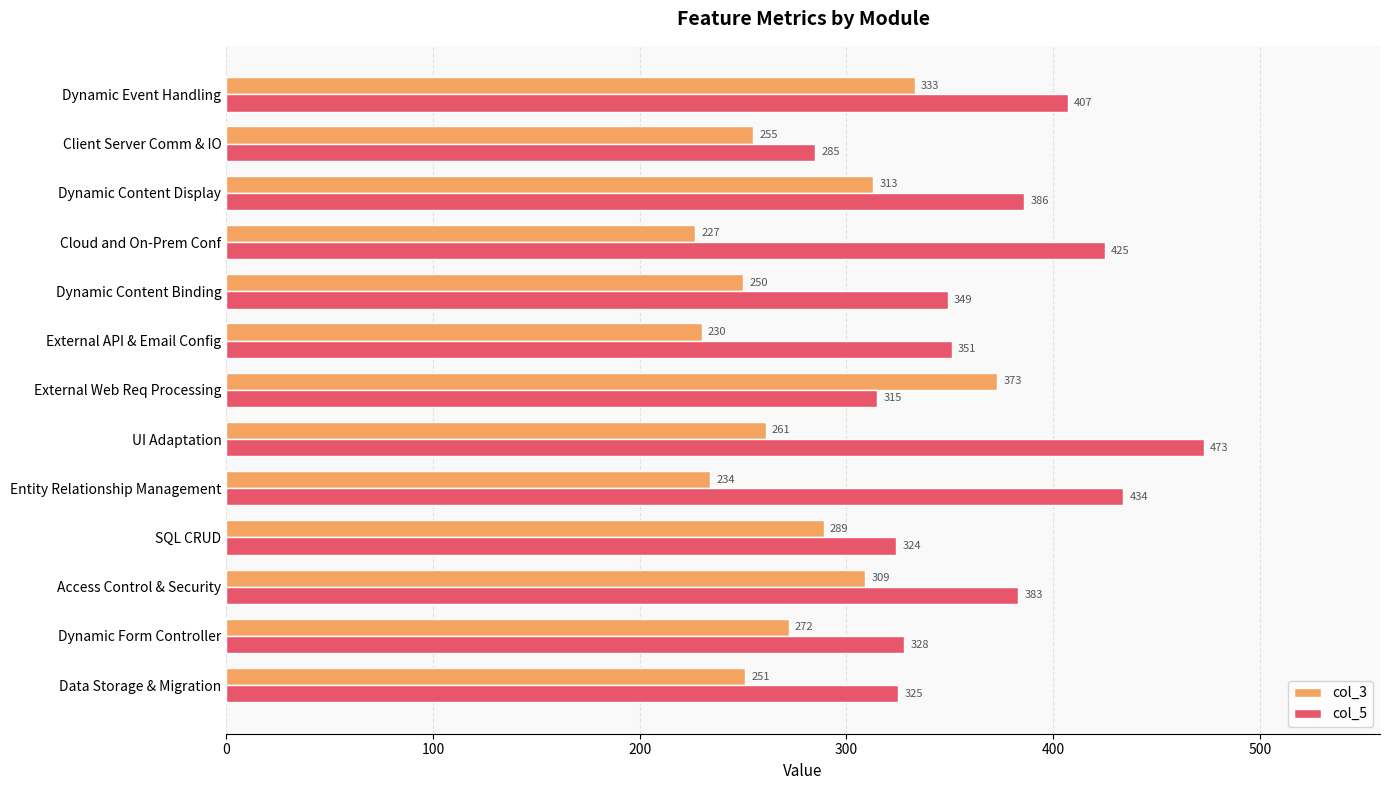

What is the sum of the col_3 values at SQL CRUD and Entity Relationship Management?

523